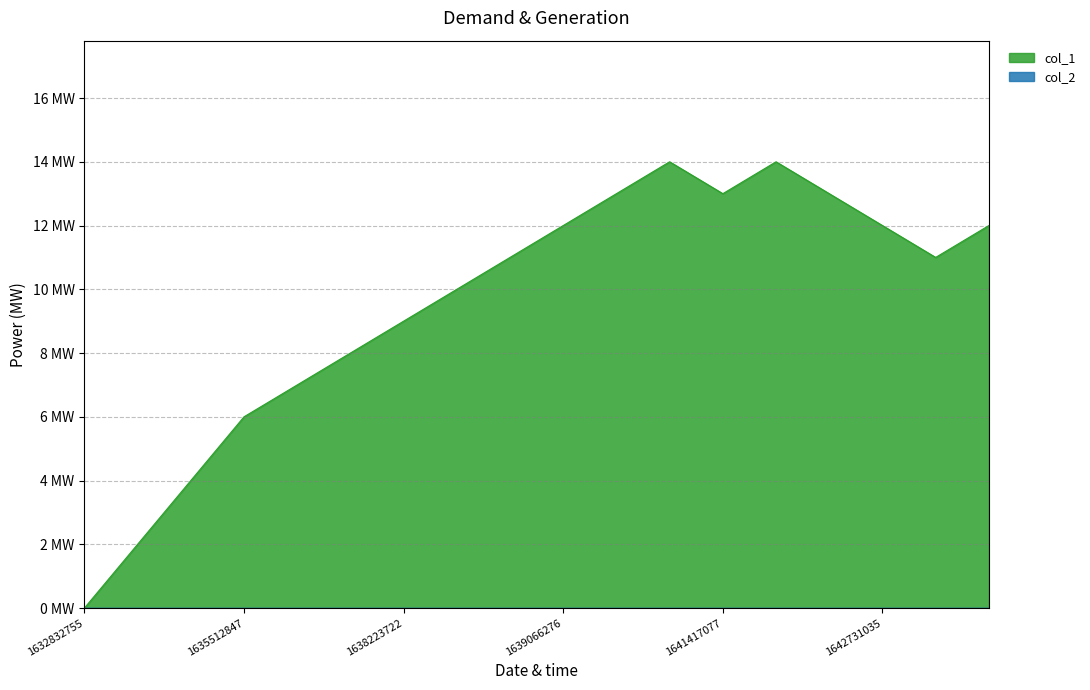

True or false: the data has more than 0 interior local peaks.

True